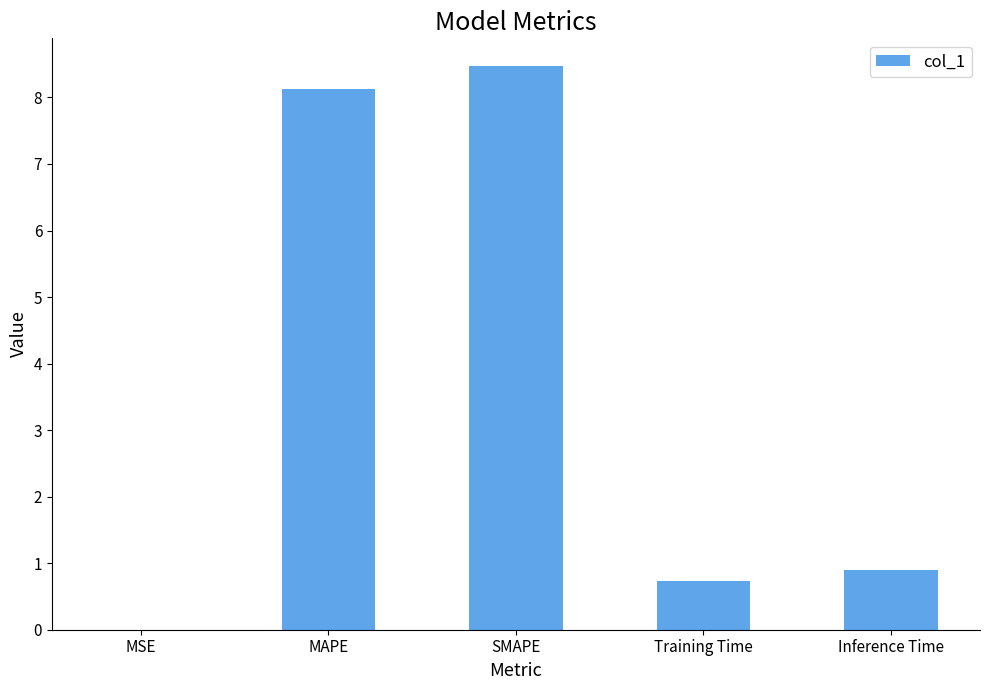

Which label corresponds to the largest value in the chart?

SMAPE